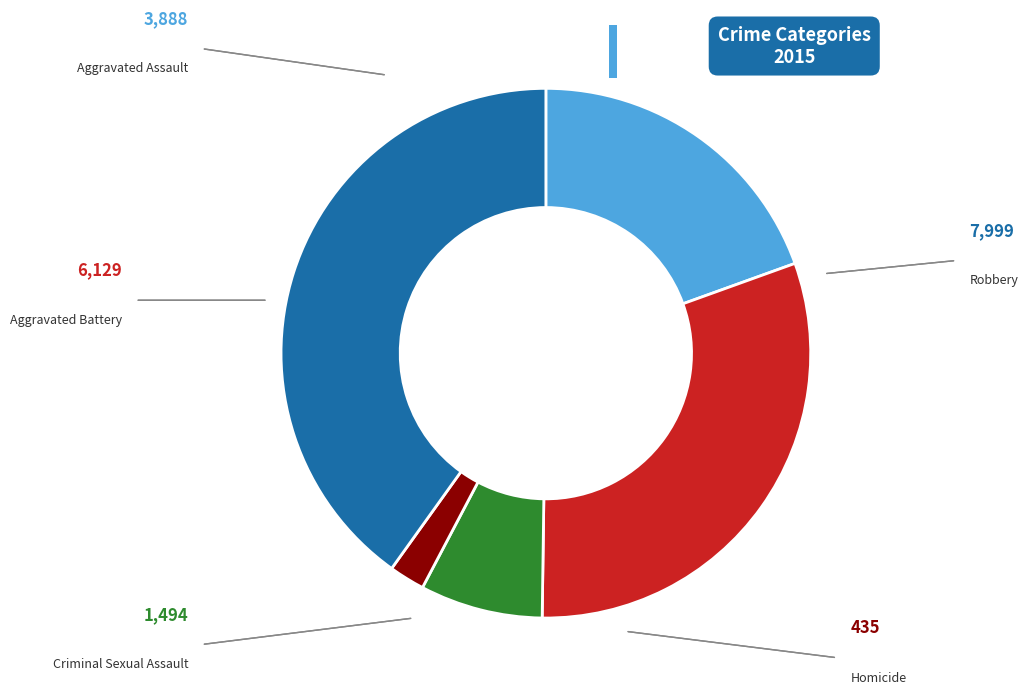

Does any single category account for the majority?

No